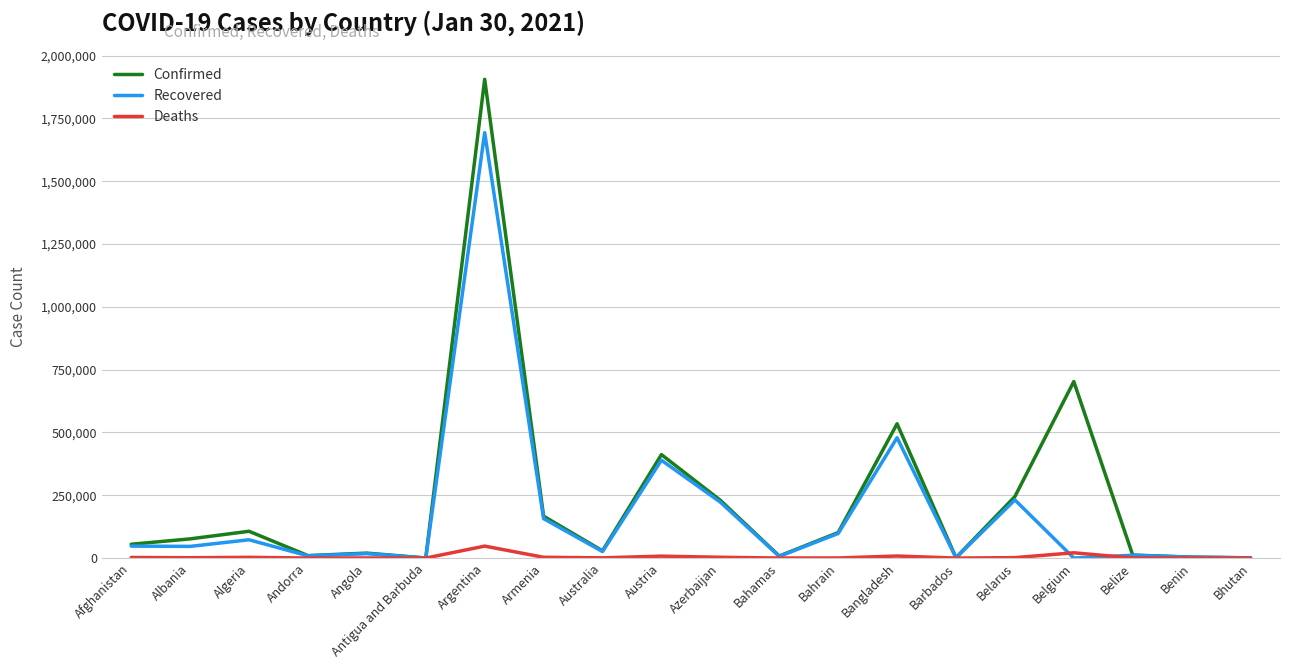

Is this an area chart (filled region under the line)?

No